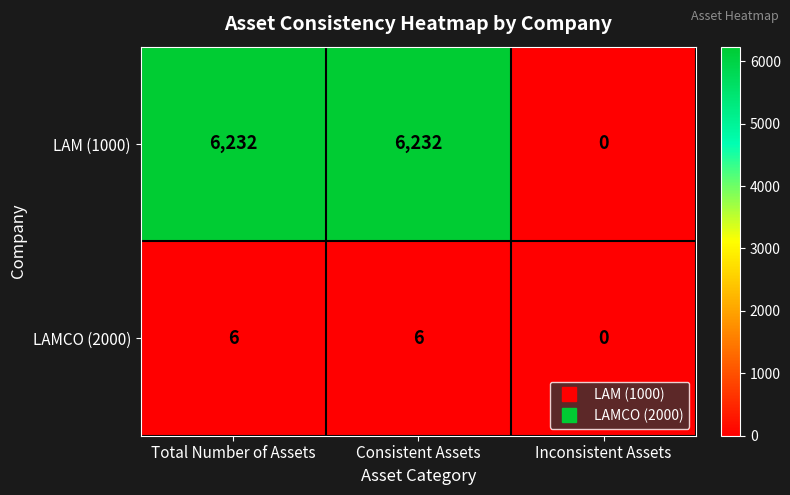

What is the greatest value displayed?

6232